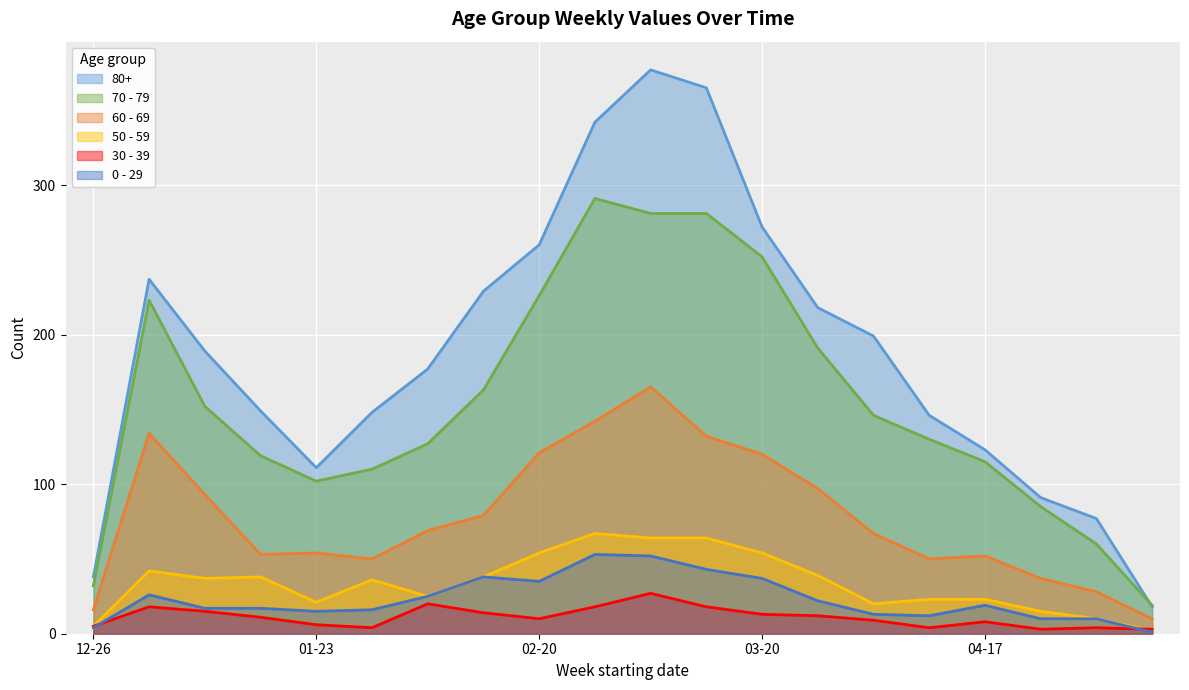

Reading right to left, list all the values displayed in this chart.

80+: 18	77	91	123	146	199	218	272	365	377	342	260	229	177	148	111	149	189	237	38
70 - 79: 19	60	85	115	130	146	191	252	281	281	291	226	163	127	110	102	119	152	223	32
60 - 69: 10	28	37	52	50	67	97	120	132	165	142	121	79	69	50	54	53	93	134	16
50 - 59: 2	10	15	23	23	20	39	54	64	64	67	54	38	25	36	21	38	37	42	5
30 - 39: 3	4	3	8	4	9	12	13	18	27	18	10	14	20	4	6	11	15	18	5
0 - 29: 1	10	10	19	12	13	22	37	43	52	53	35	38	25	16	15	17	17	26	4